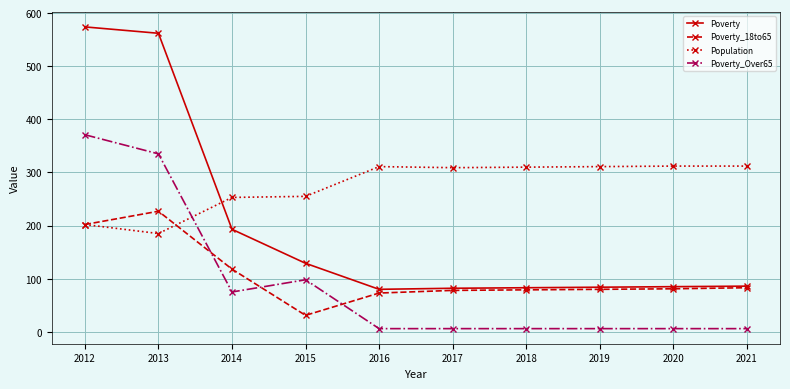

Where is Poverty_18to65 nearest to the value 129?

2014